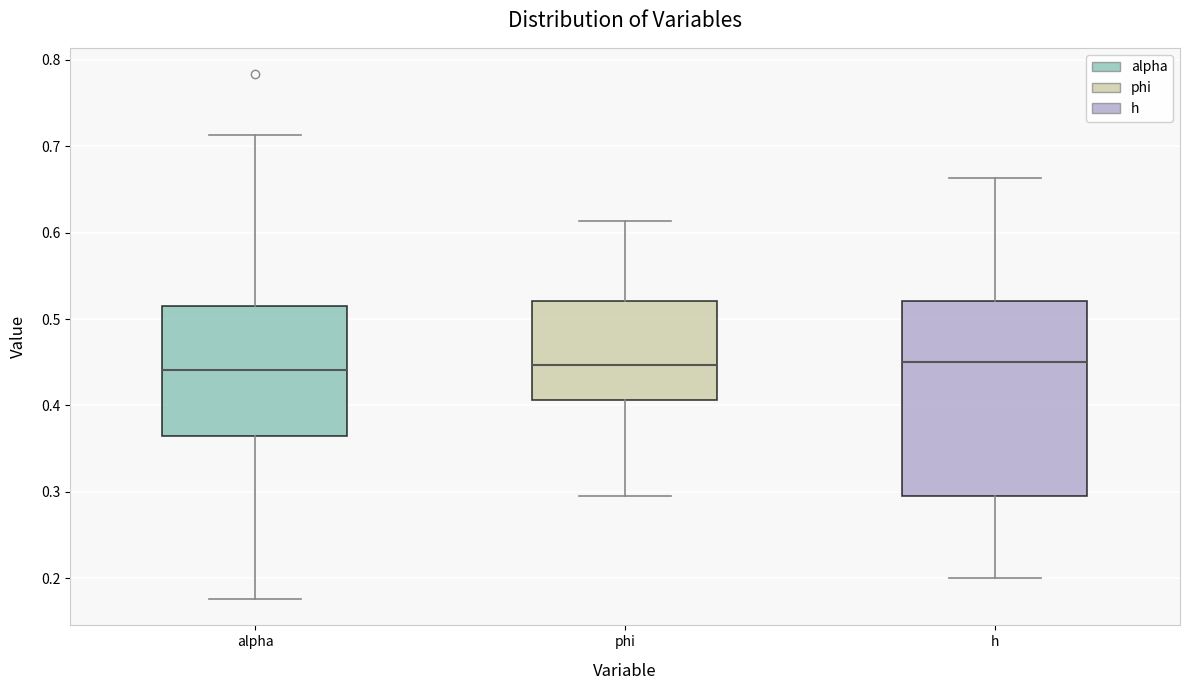

Reading left to right, read every box against the y-axis: the position of its median line, the range the box covers, and the ends of its whiskers. The values are not printed on the chart, so give them approximately, as read against the axis.

alpha: median 0.44, box 0.36 to 0.52, whiskers 0.18 to 0.71
phi: median 0.45, box 0.41 to 0.52, whiskers 0.29 to 0.61
h: median 0.45, box 0.29 to 0.52, whiskers 0.20 to 0.66